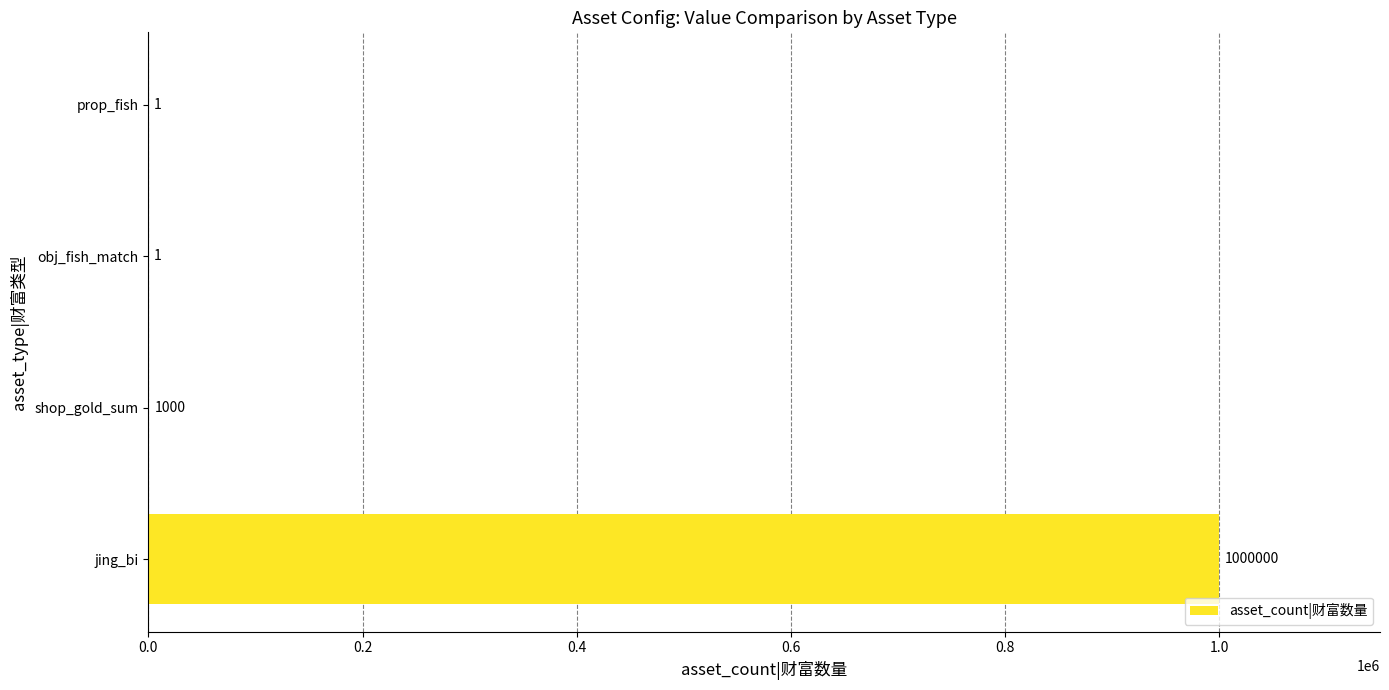

What is the ratio of the value at shop_gold_sum to the value at prop_fish?

1000.0